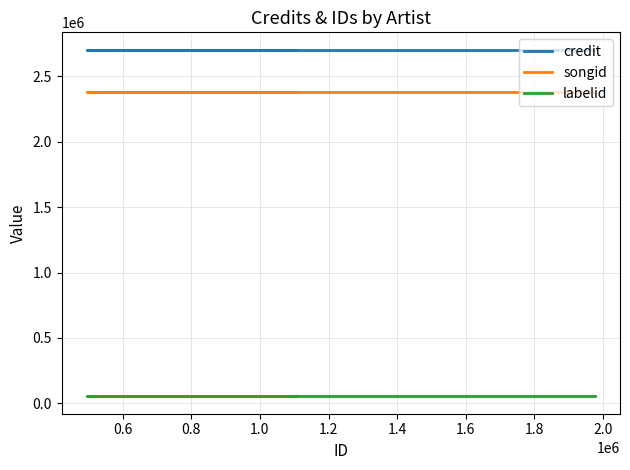

The value of credit at 1.4 is 3608350. True or false?

False